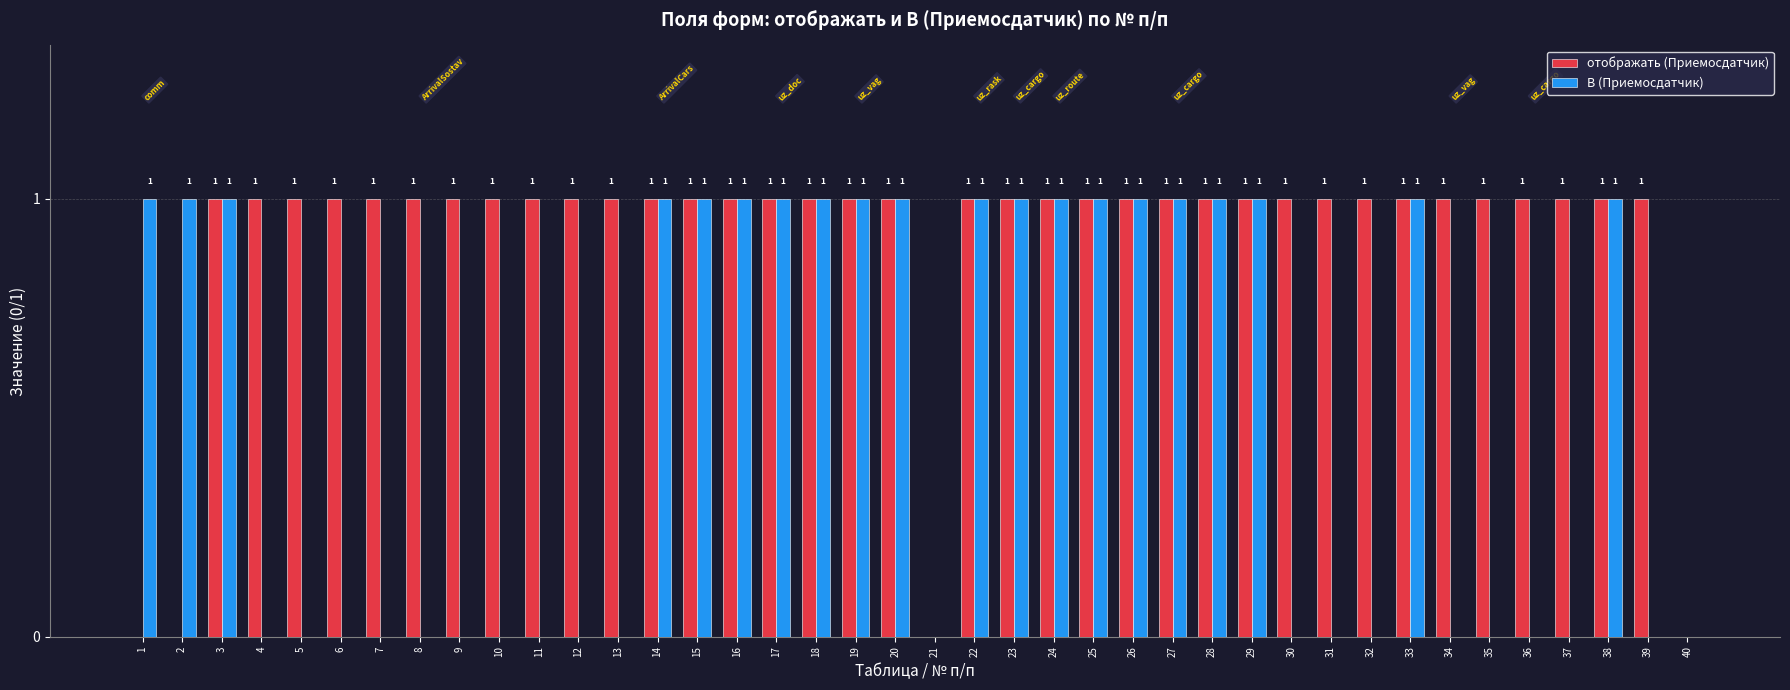

The value of отображать (Приемосдатчик) at 26 is 1. True or false?

True